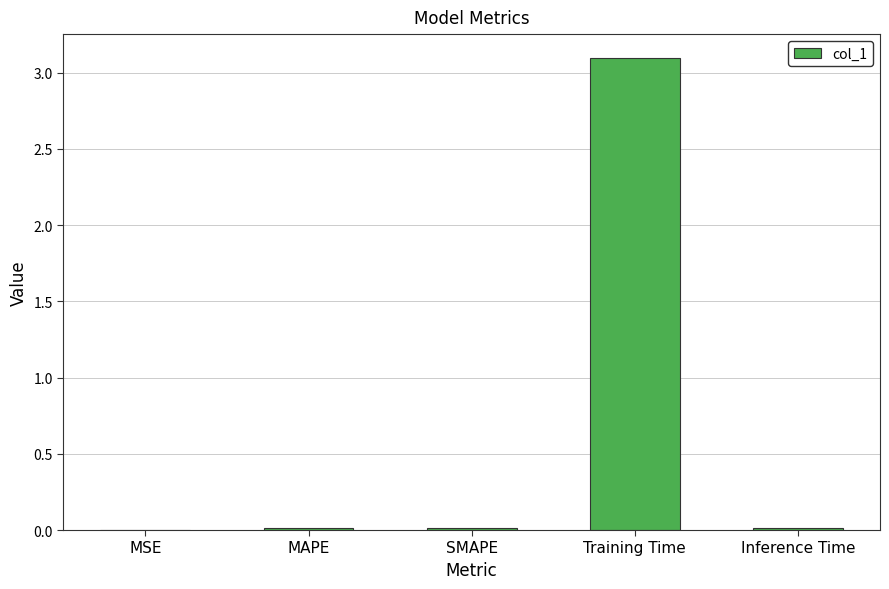

What is the sum of all values?

3.1